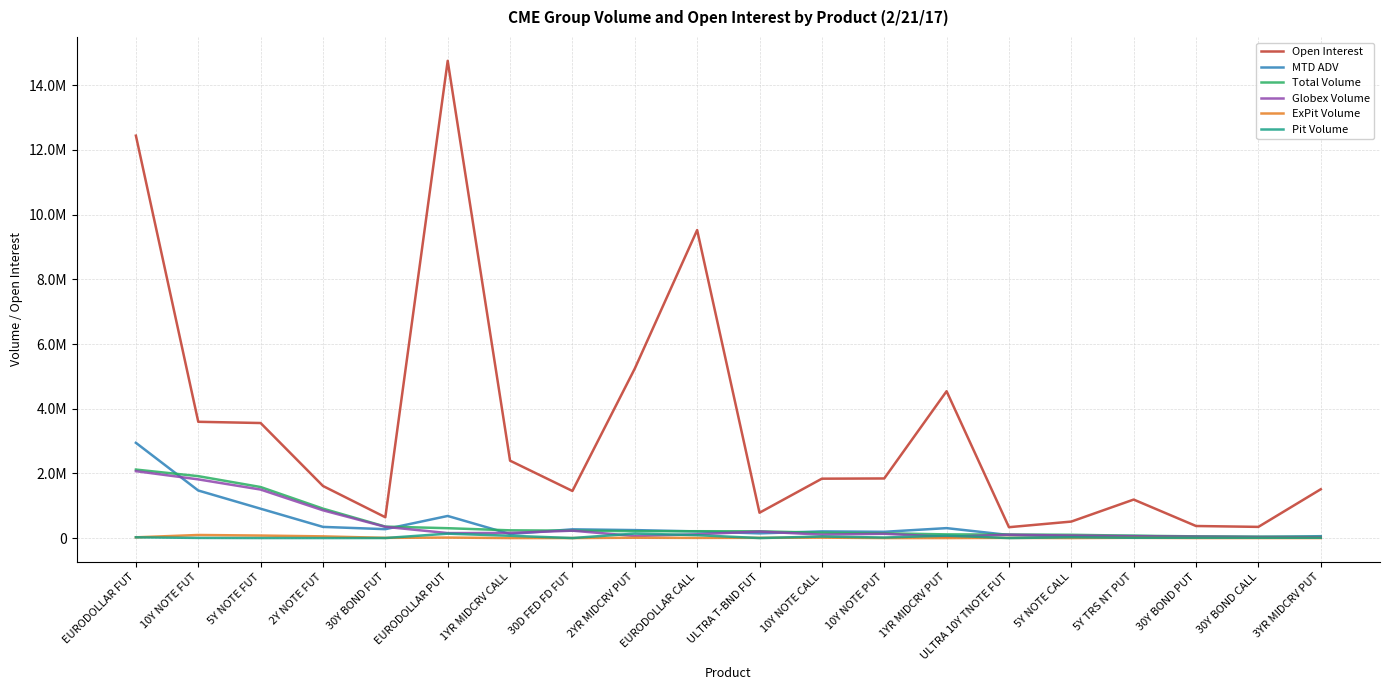

Which label corresponds to the largest value in the chart?

EURODOLLAR PUT